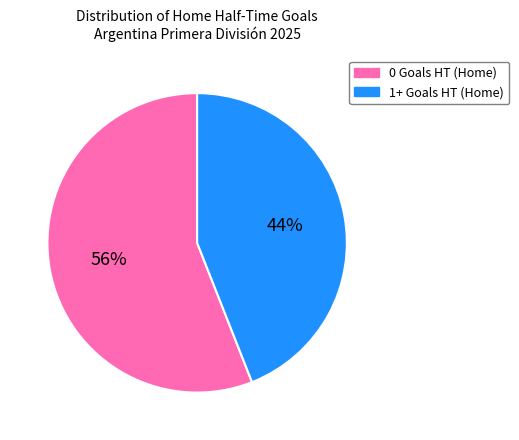

To the nearest percent, what percentage of the pie is 0 Goals HT (Home)?

56%